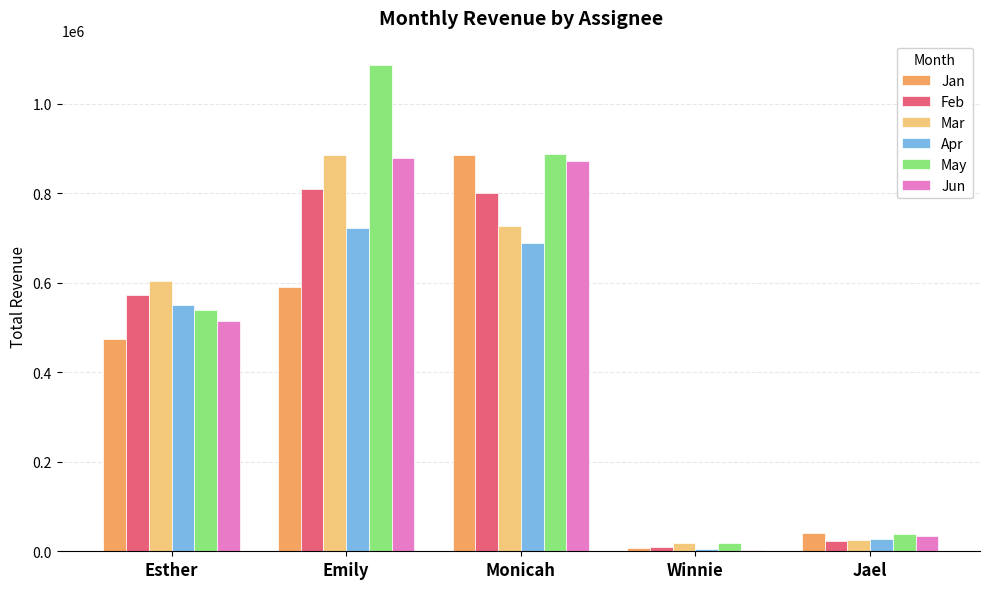

Which series has the largest range (max minus min)?

May